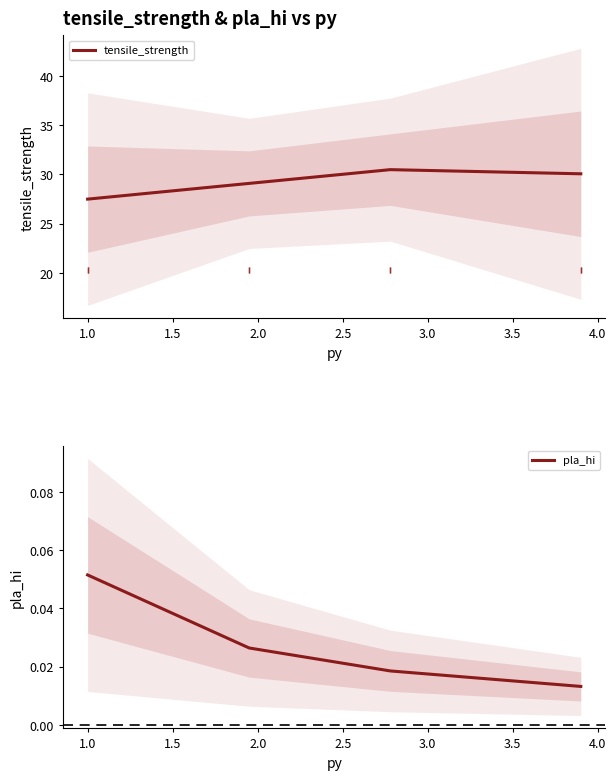

Does the chart display data point markers on the line(s)?

No